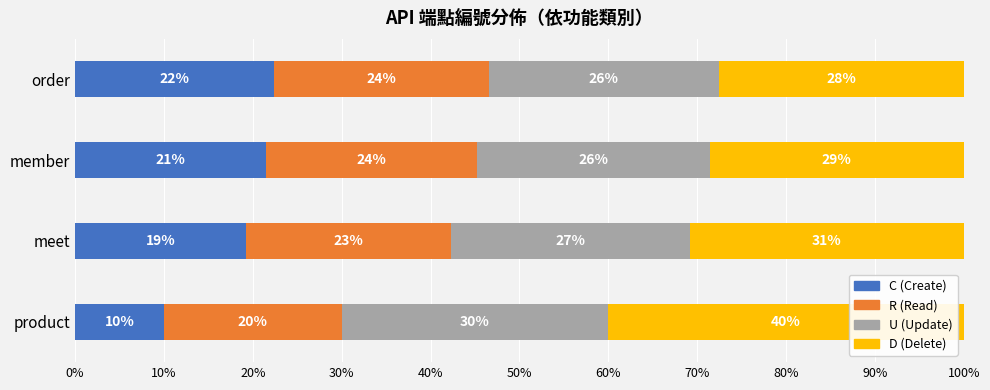

What are all the series names shown in the legend?

C (Create), R (Read), U (Update), D (Delete)